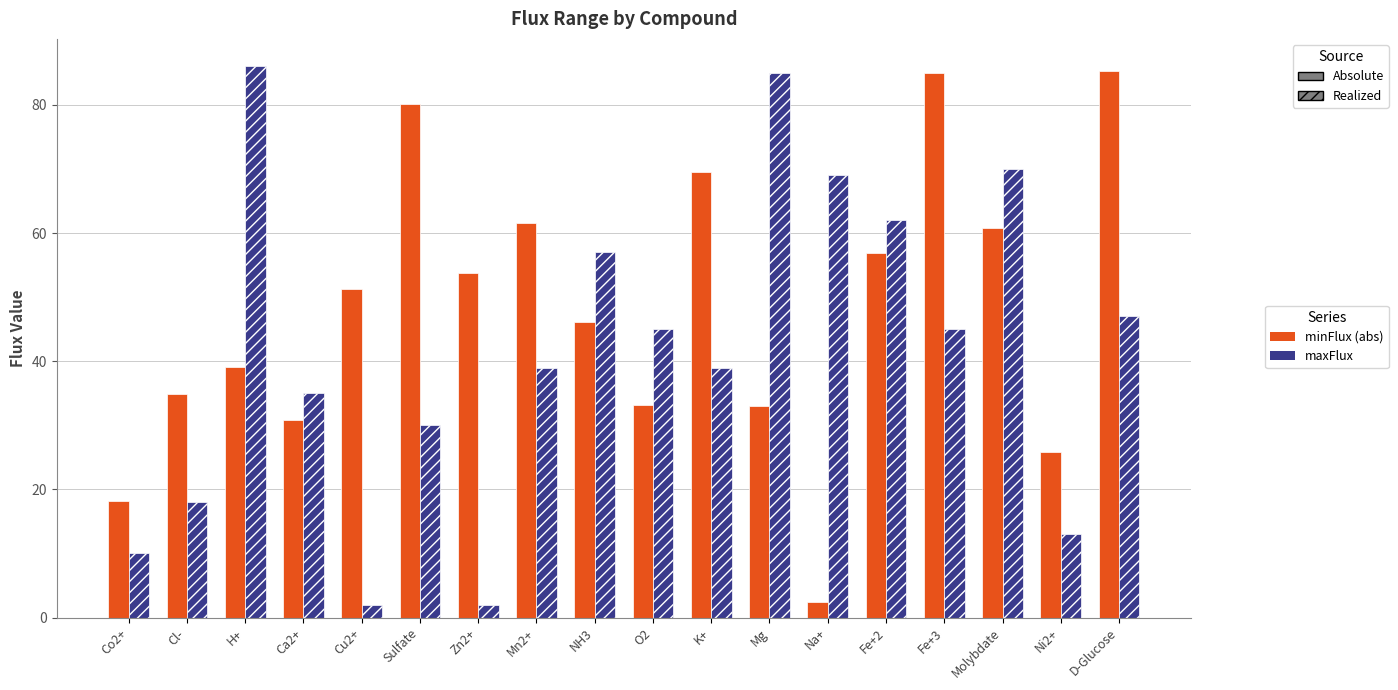

What is the minimum value shown in the chart?

2.0